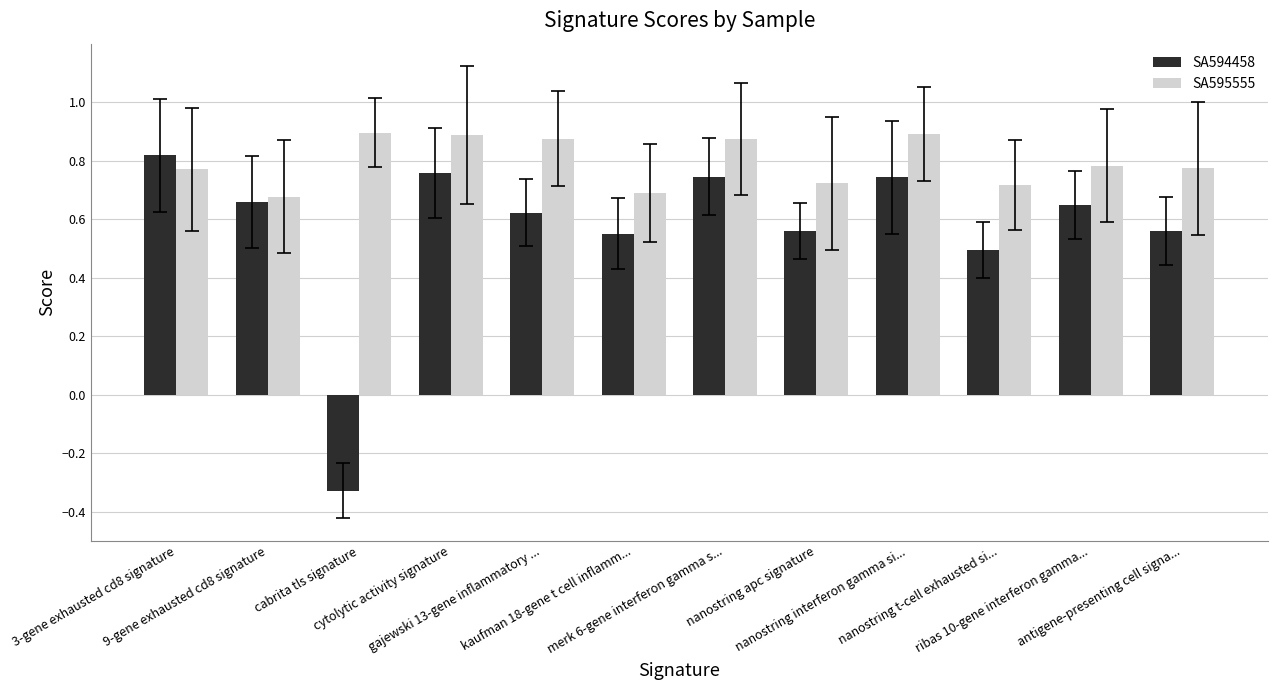

What is the total value across all series at nanostring apc signature?

1.3